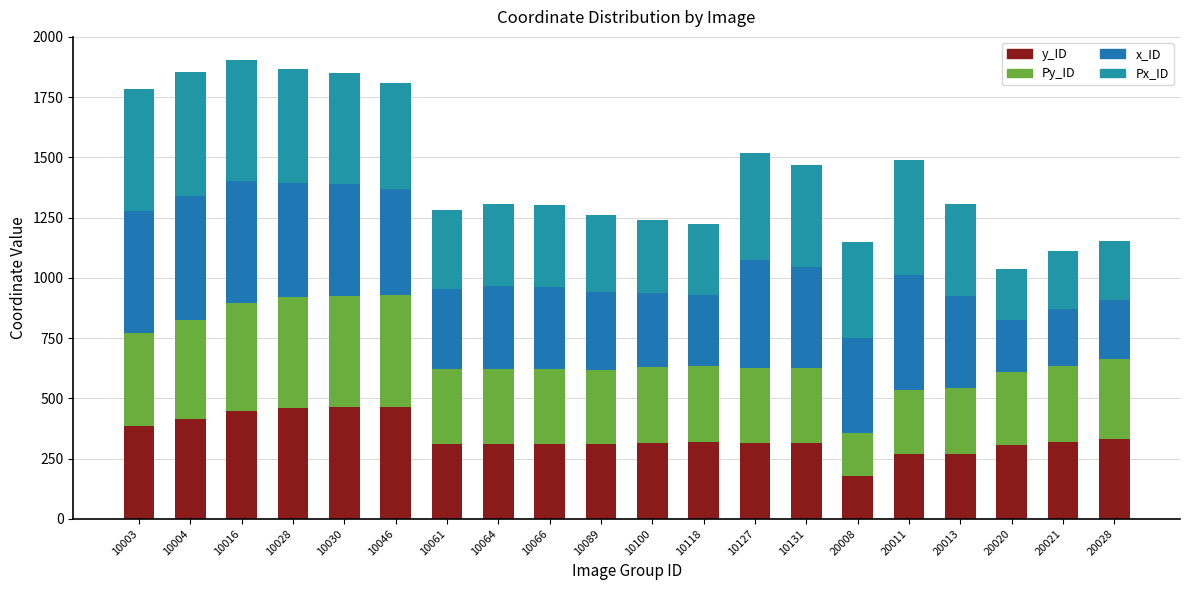

How many data points does each series have?

20